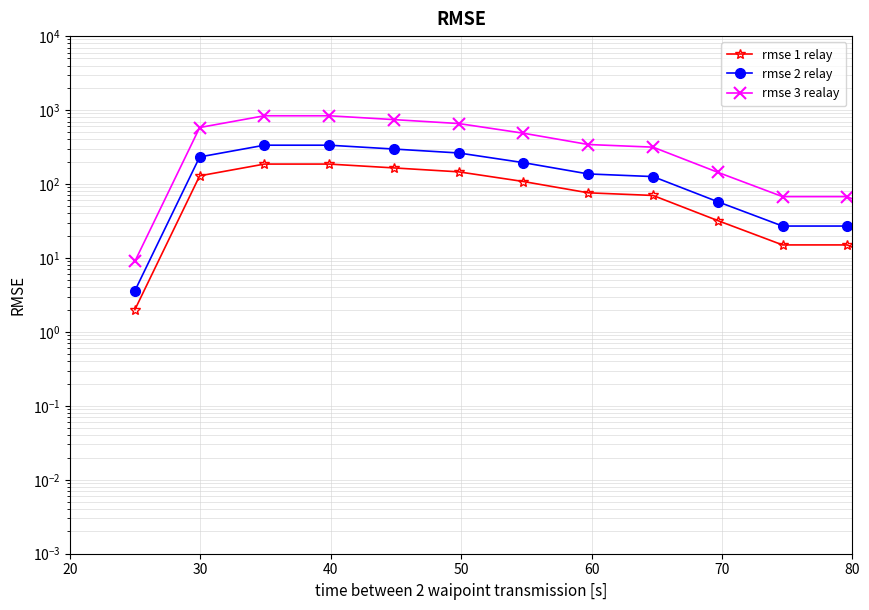

At which label does rmse 3 realay reach its peak?

40